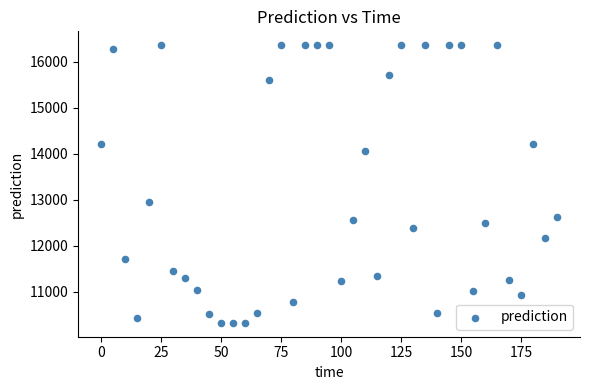

What Y value in the scatter plot is closest to 13341?

12941.7